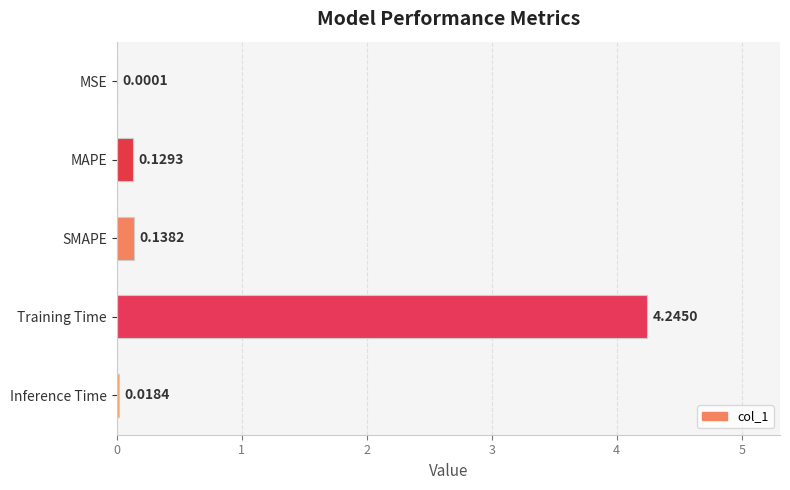

Which category has the highest value across all series?

Training Time